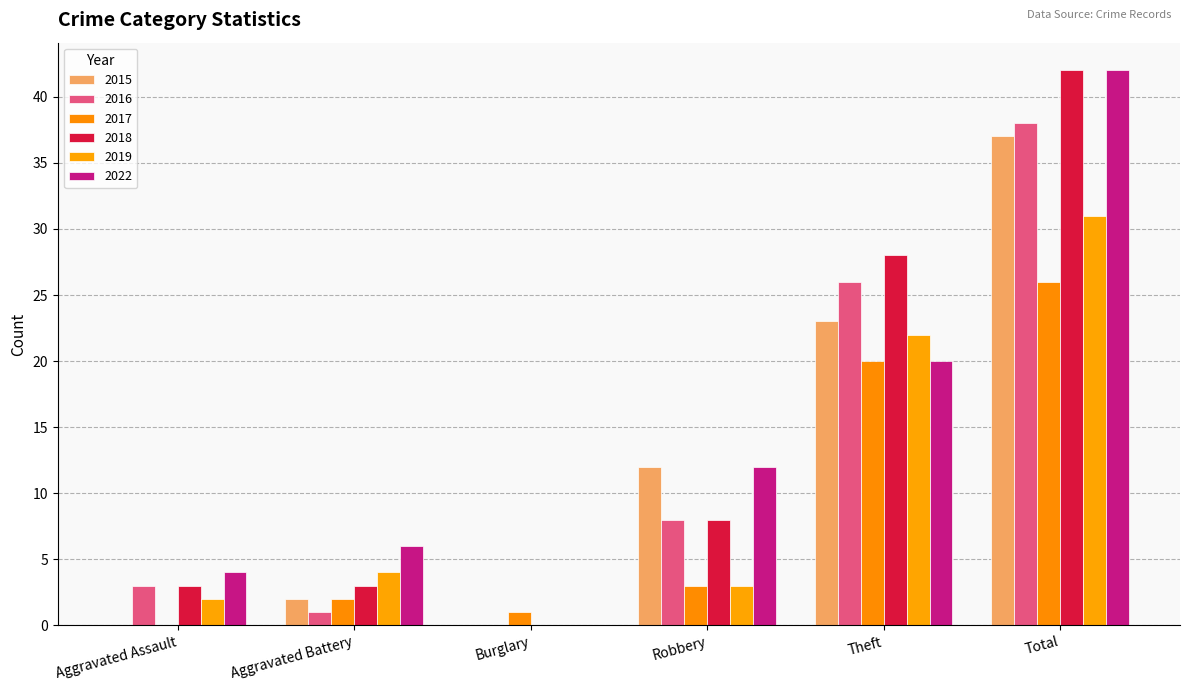

Are the bars horizontal?

No